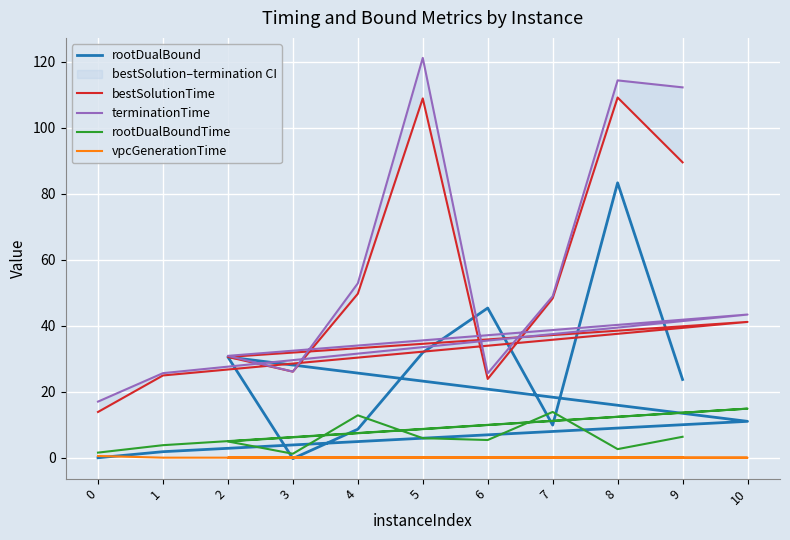

Reading left to right, transcribe all the data shown in this chart.

rootDualBound: 0=0.0	1=1.8	10=11.0	2=30.5	3=-0.2	4=8.6	5=31.9	6=45.3	7=9.9	8=83.3	9=23.7
bestSolutionTime: 0=13.9	1=24.9	10=41.1	2=30.5	3=26.1	4=49.7	5=108.8	6=23.9	7=48.3	8=109.1	9=89.5
terminationTime: 0=17.0	1=25.6	10=43.4	2=30.9	3=26.1	4=52.8	5=121.1	6=25.6	7=48.9	8=114.3	9=112.2
rootDualBoundTime: 0=1.6	1=3.8	10=14.9	2=4.9	3=1.2	4=12.9	5=5.9	6=5.4	7=13.9	8=2.6	9=6.4
vpcGenerationTime: 0=0.5	1=0.0	10=0.0	2=0.0	3=0.0	4=0.0	5=0.0	6=0.0	7=0.0	8=0.0	9=0.1